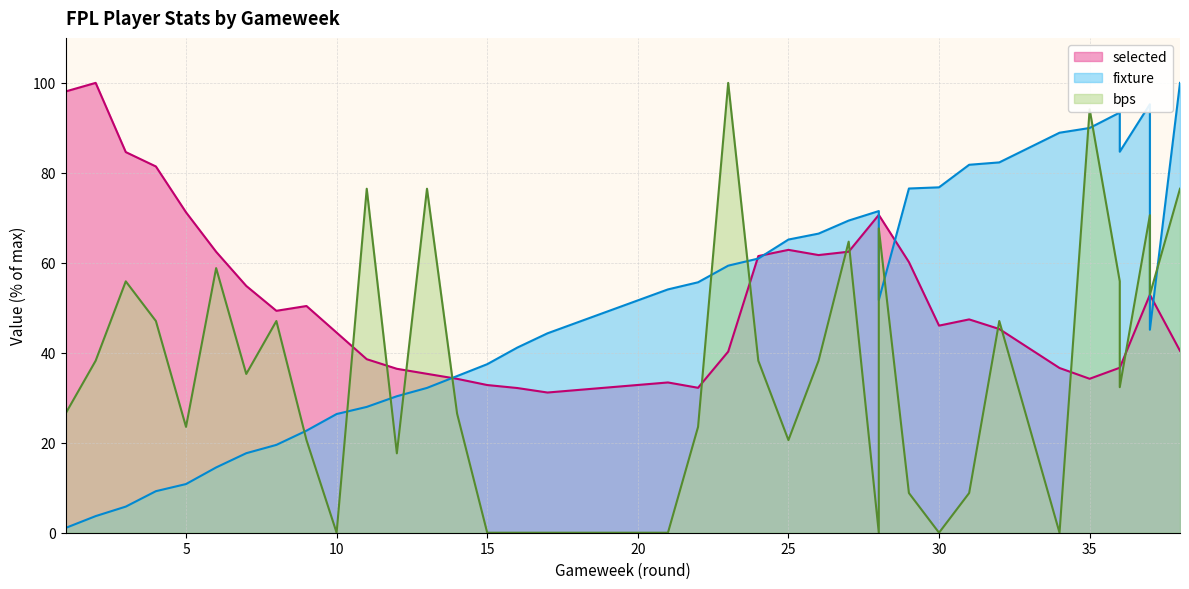

True or false: selected and bps intersect in this chart.

True